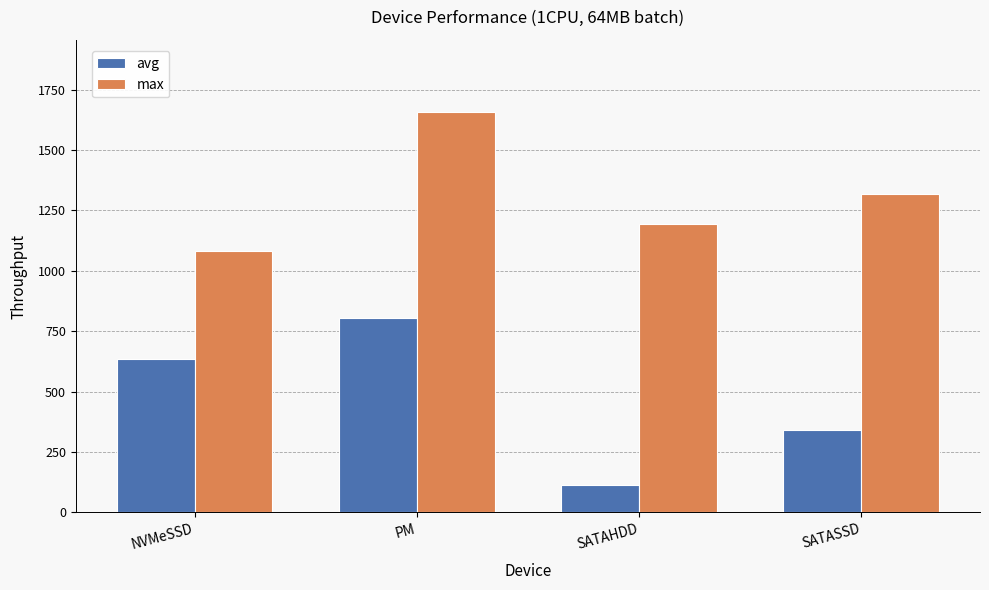

What is the label of the 3rd bar from the left?

SATAHDD